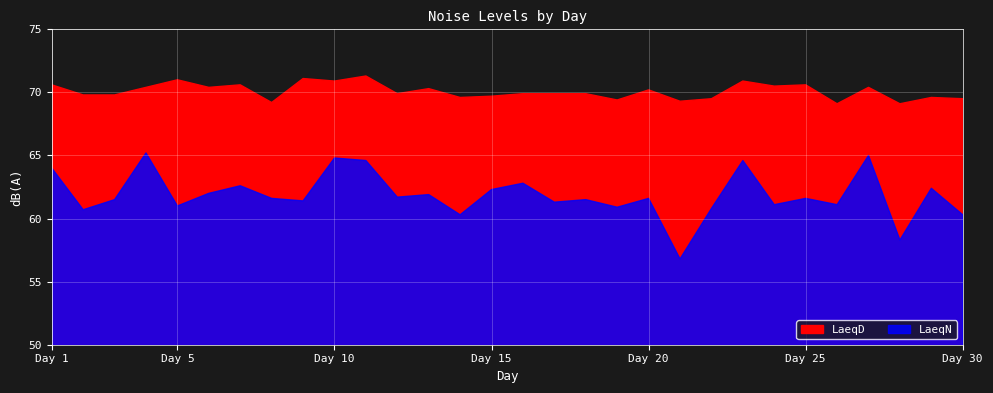

True or false: LaeqN and LaeqD intersect in this chart.

False